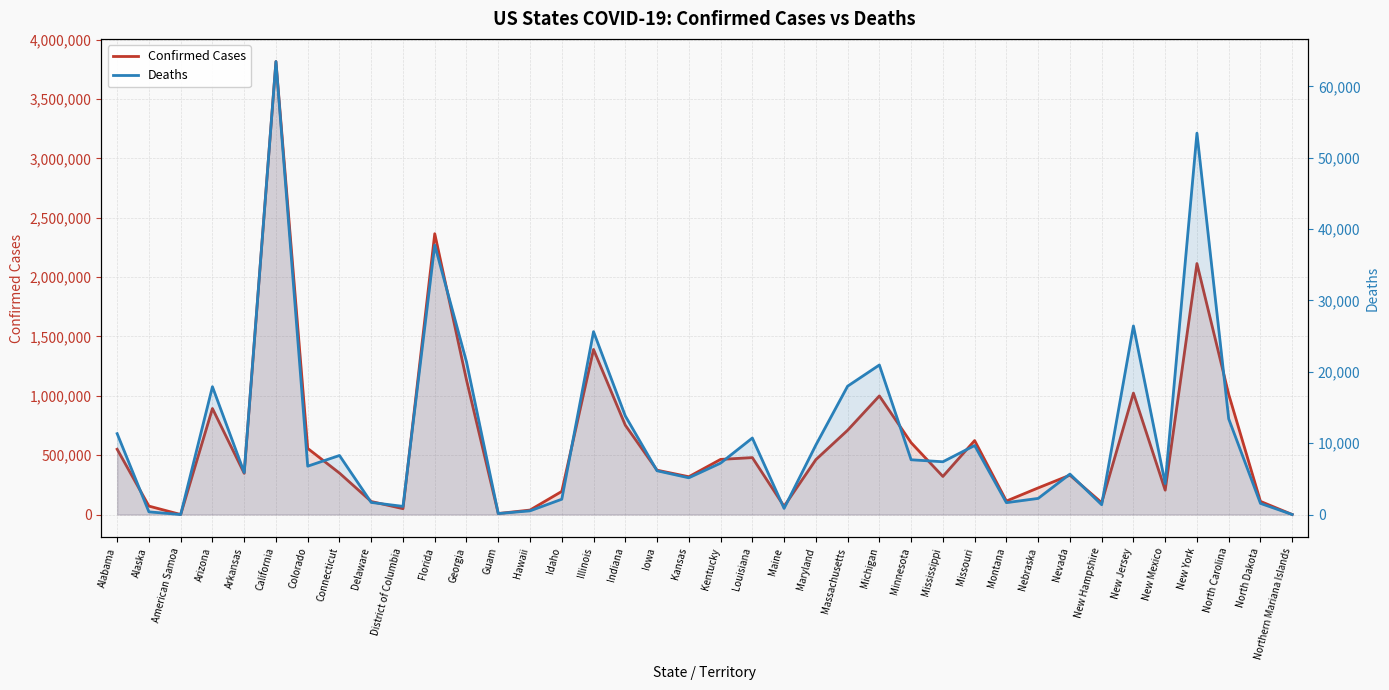

What is the sum of the Confirmed Cases values at New Jersey and Indiana?

1775529